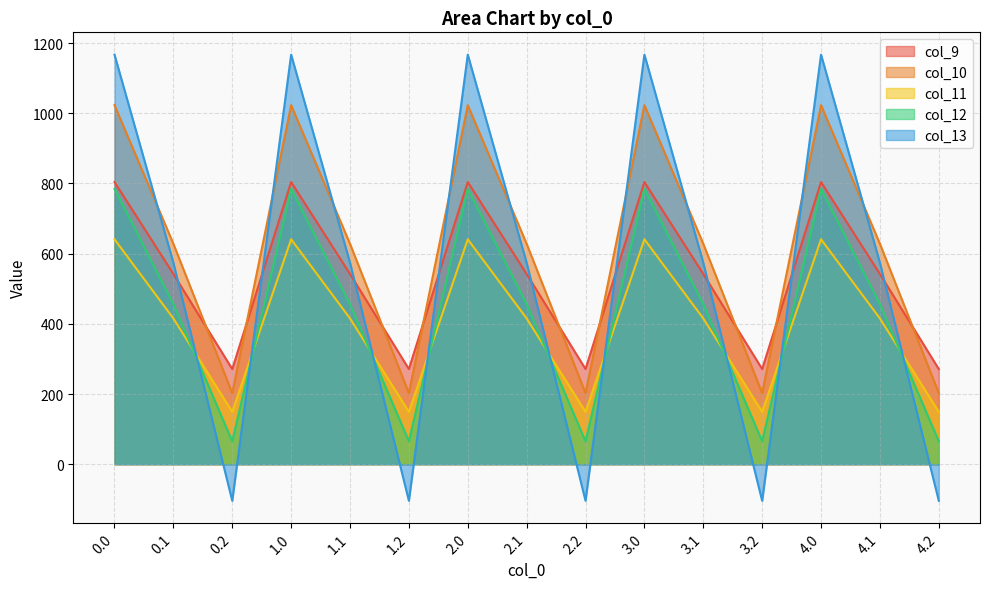

Reading left to right, transcribe all the data shown in this chart.

col_9: 804.0	542.1	271.1	804.0	542.1	271.1	804.0	542.1	271.1	804.0	542.1	271.1	804.0	542.1	271.1
col_10: 1023.2	628.1	202.5	1023.2	628.1	202.5	1023.2	628.1	202.5	1023.2	628.1	202.5	1023.2	628.1	202.5
col_11: 640.9	415.4	149.1	640.9	415.4	149.1	640.9	415.4	149.1	640.9	415.4	149.1	640.9	415.4	149.1
col_12: 784.4	456.1	65.2	784.4	456.1	65.2	784.4	456.1	65.2	784.4	456.1	65.2	784.4	456.1	65.2
col_13: 1167.2	574.0	-104.4	1167.2	574.0	-104.4	1167.2	574.0	-104.4	1167.2	574.0	-104.4	1167.2	574.0	-104.4